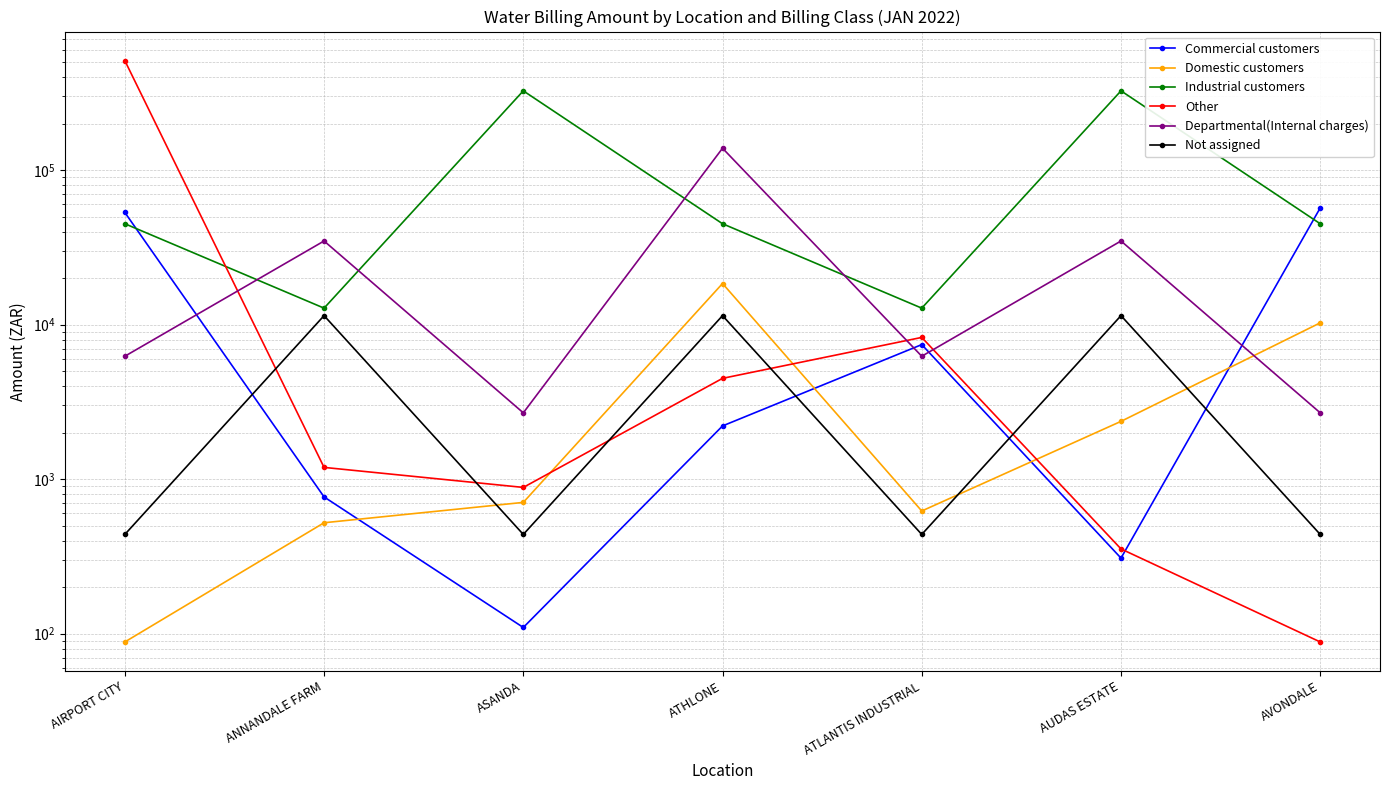

Which series has the largest total across all categories?

Industrial customers